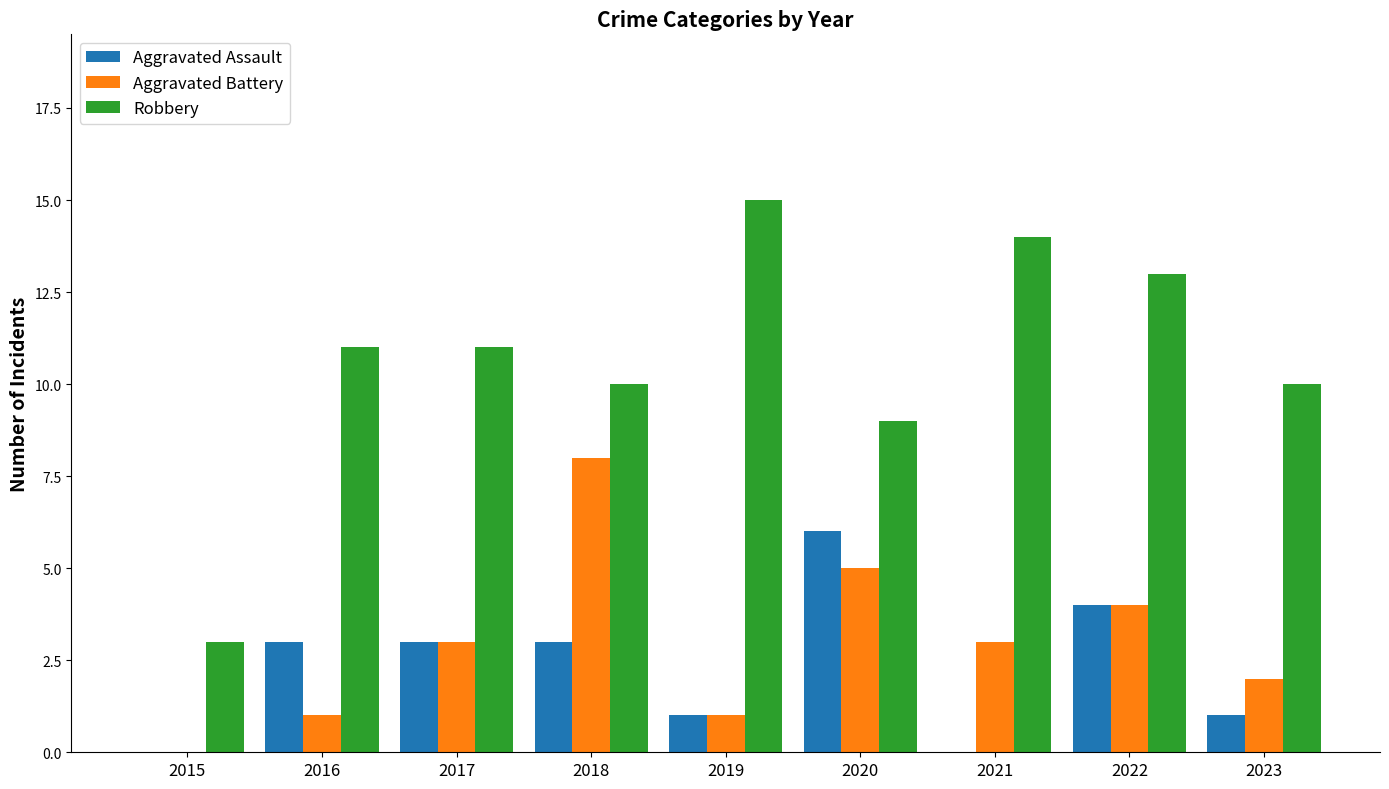

The value of Aggravated Battery at 2022 is 2. True or false?

False